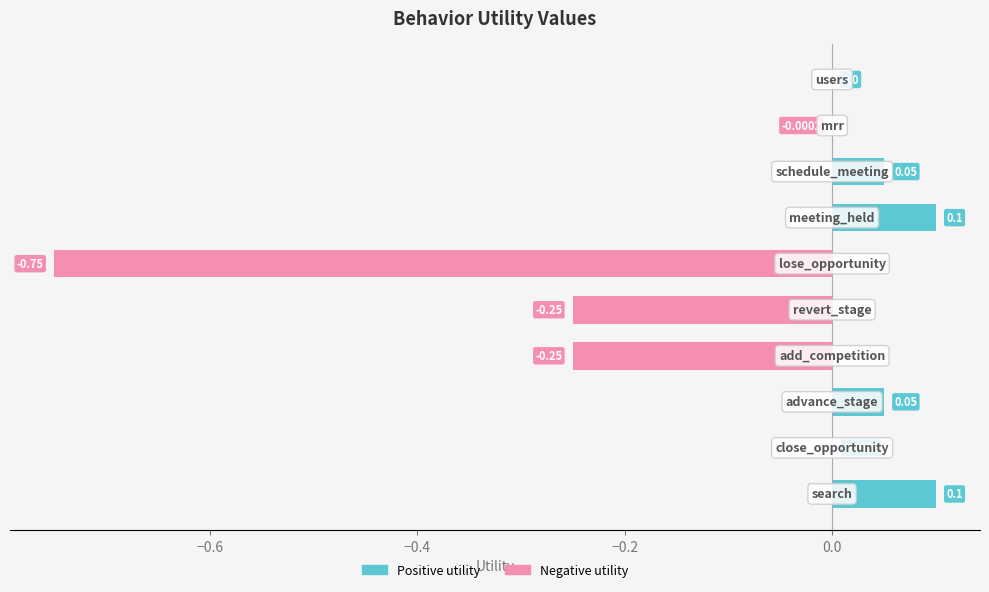

What is the sum of all values?

-0.9